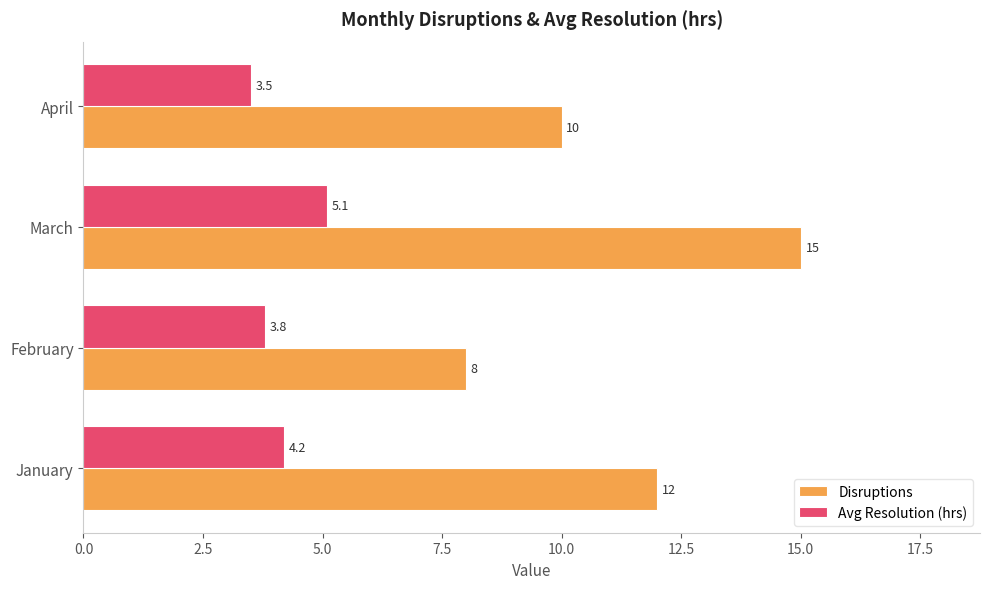

At which label does Avg Resolution (hrs) reach its peak?

March